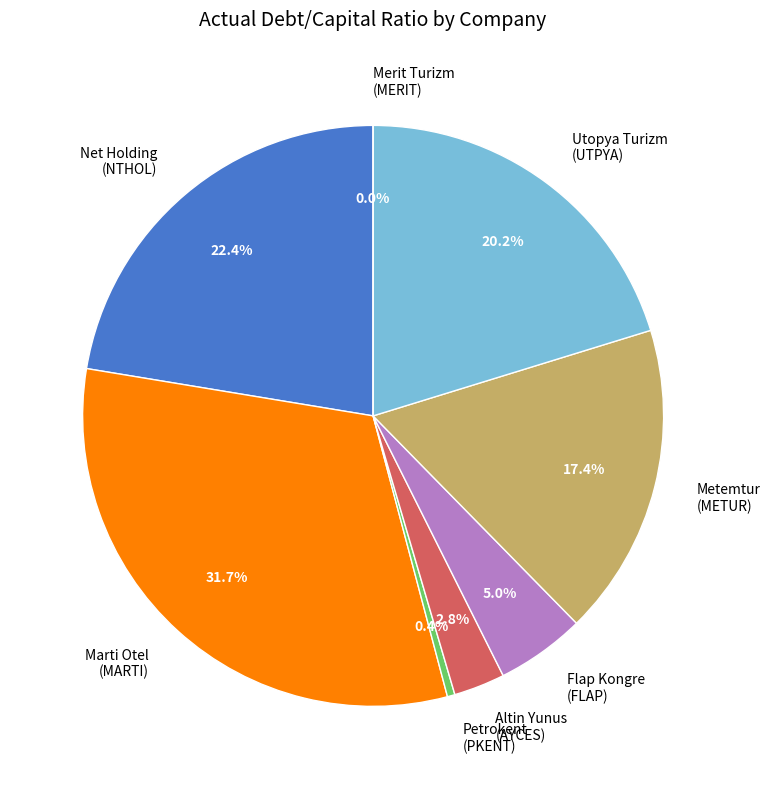

Does any single category account for the majority?

No